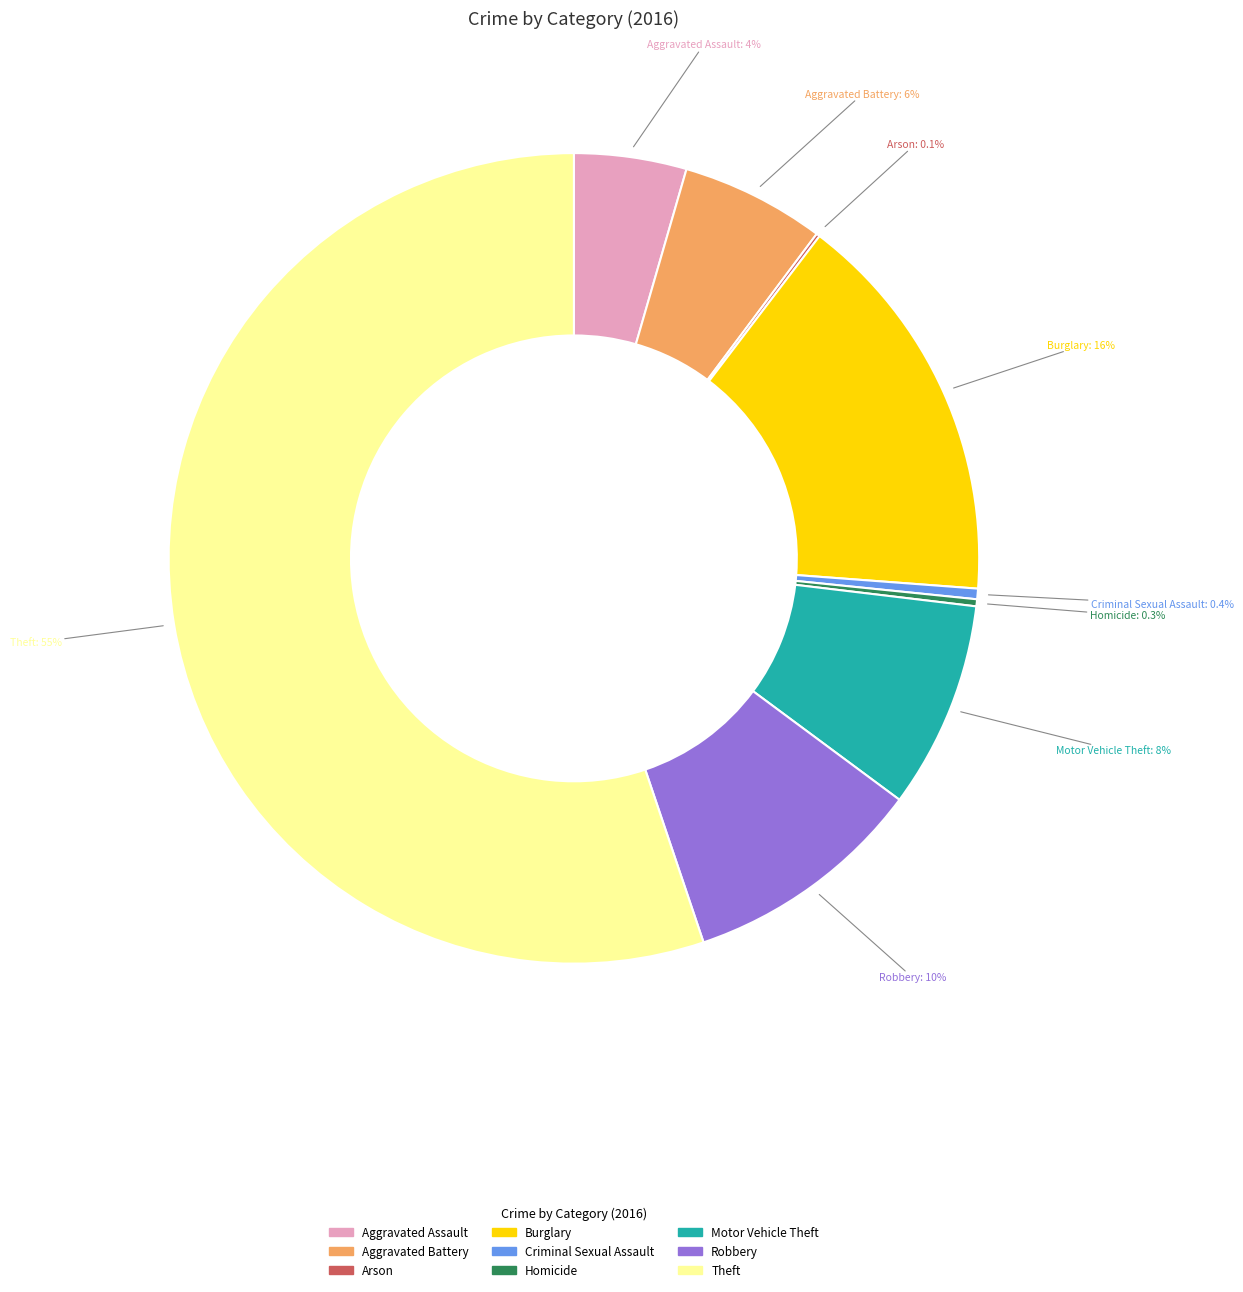

Which has a higher value, Aggravated Battery or Aggravated Assault?

Aggravated Battery